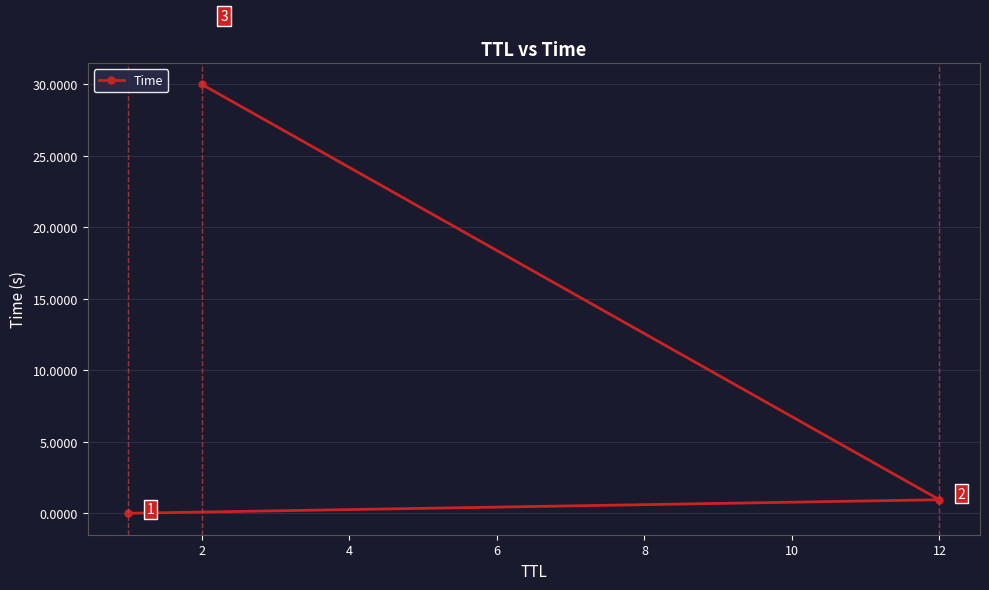

What is the sum of the values at 2 and 12?

30.9